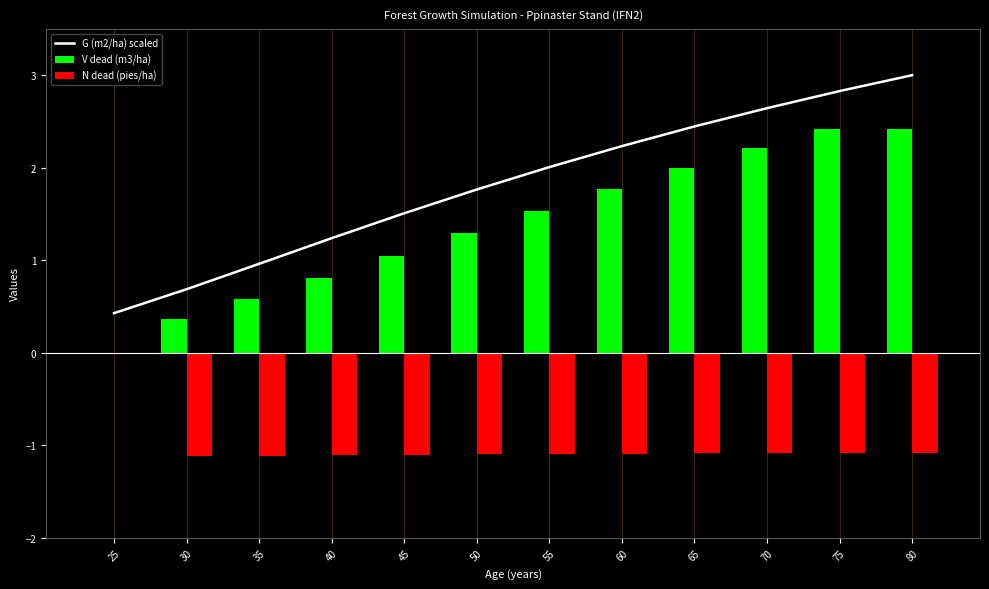

What is the lowest value of the N dead (pies/ha) series?

-1.1